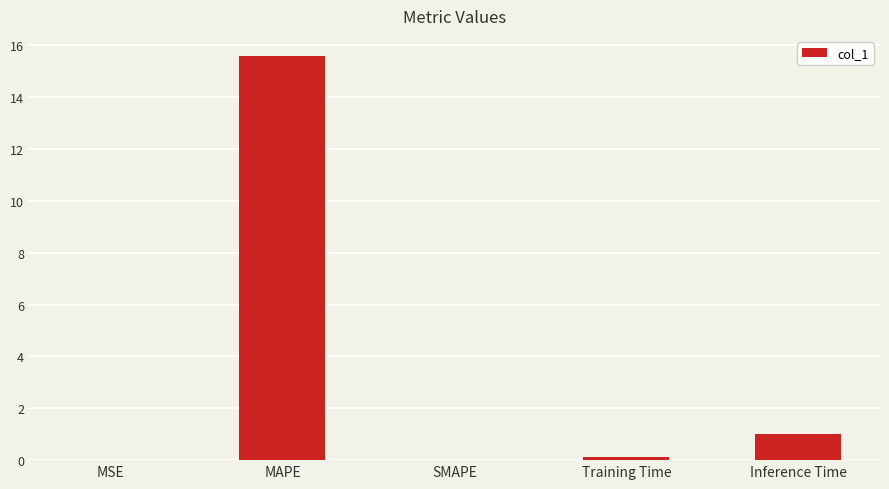

What is the maximum value shown in the chart?

15.6